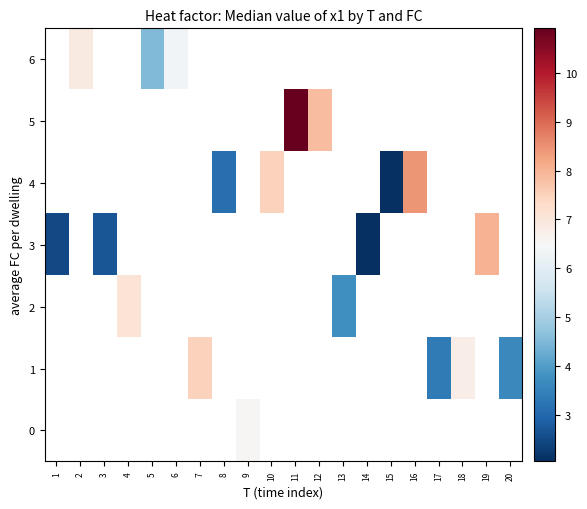

How many positive values does the 1 series have?

4